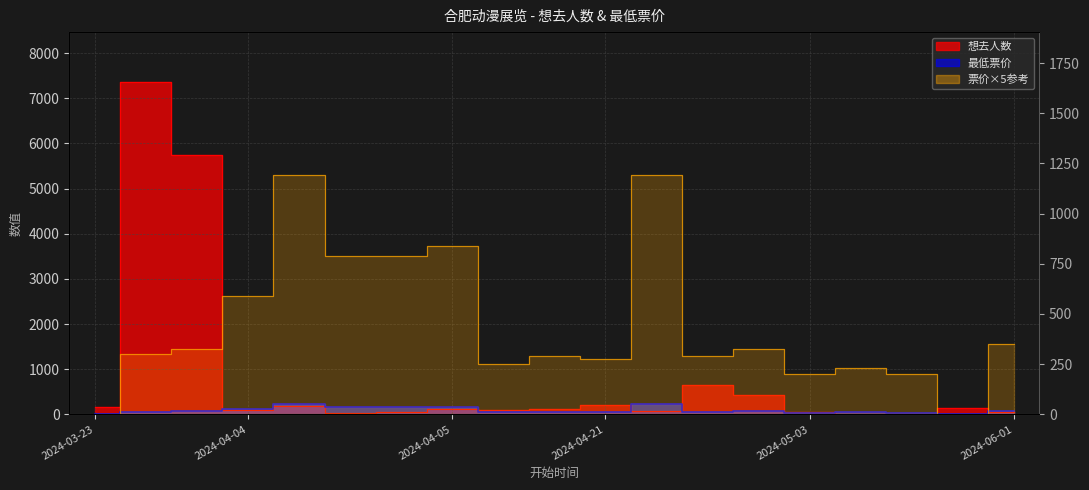

How many data points in 想去人数 are less than 113?

9